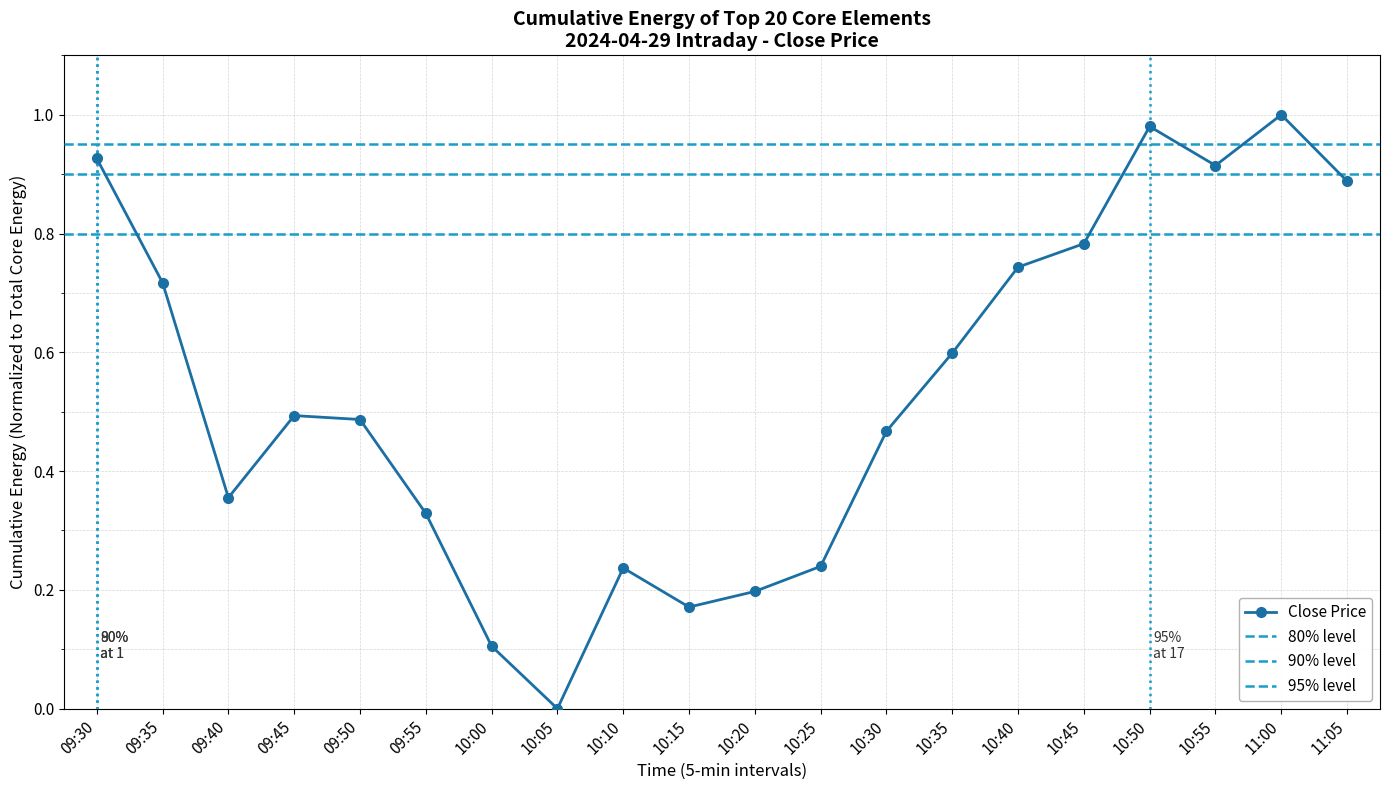

Reading right to left, transcribe all the data shown in this chart.

0.9	1.0	0.9	1.0	0.8	0.7	0.6	0.5	0.2	0.2	0.2	0.2	0.0	0.1	0.3	0.5	0.5	0.4	0.7	0.9